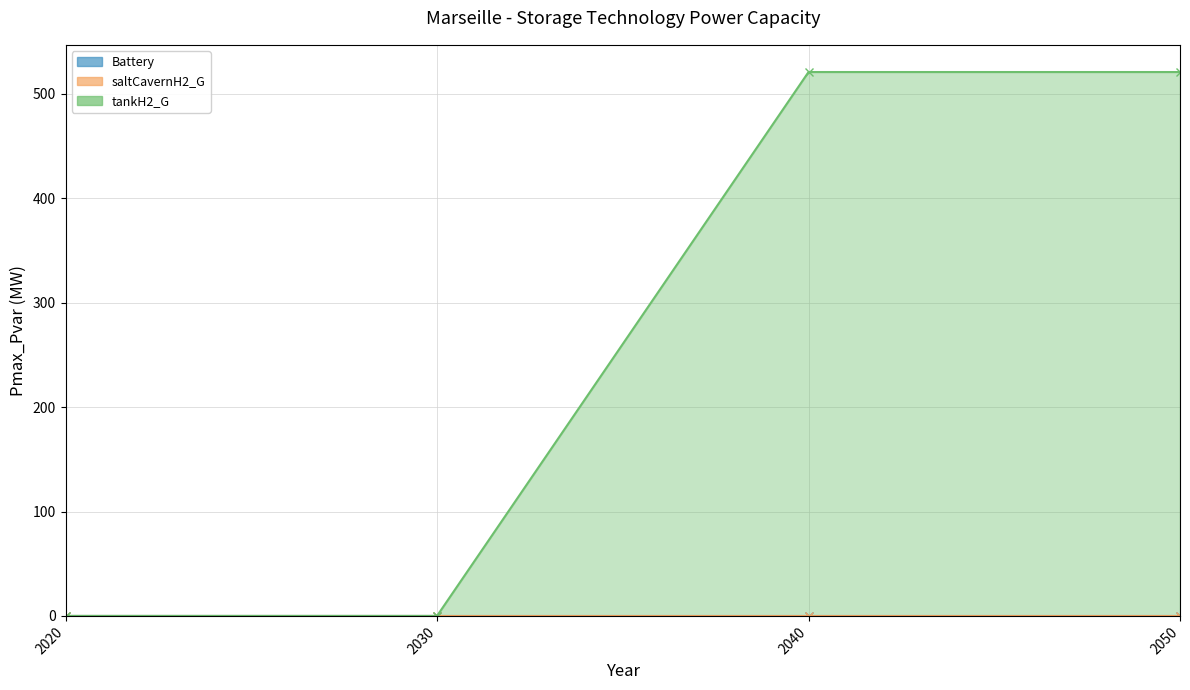

Between 2020 and 2050, which is larger?

2020